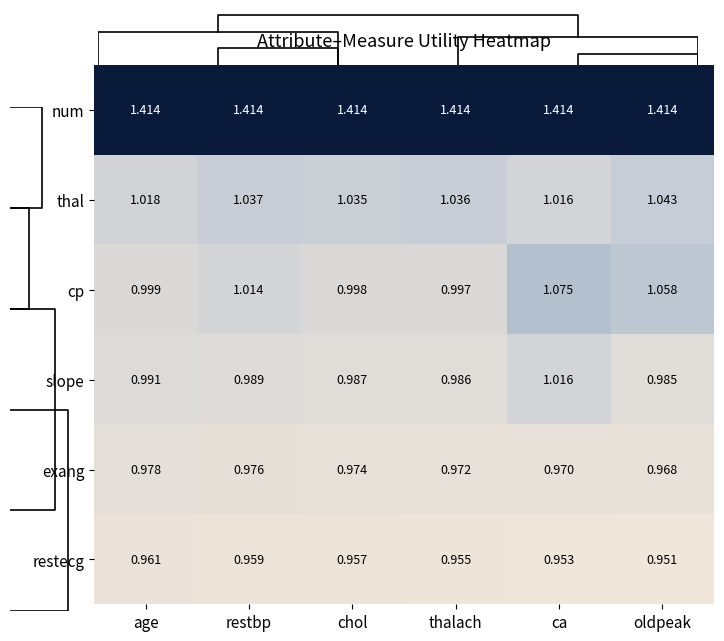

What is the spread (max minus min) of values at restbp?

0.5